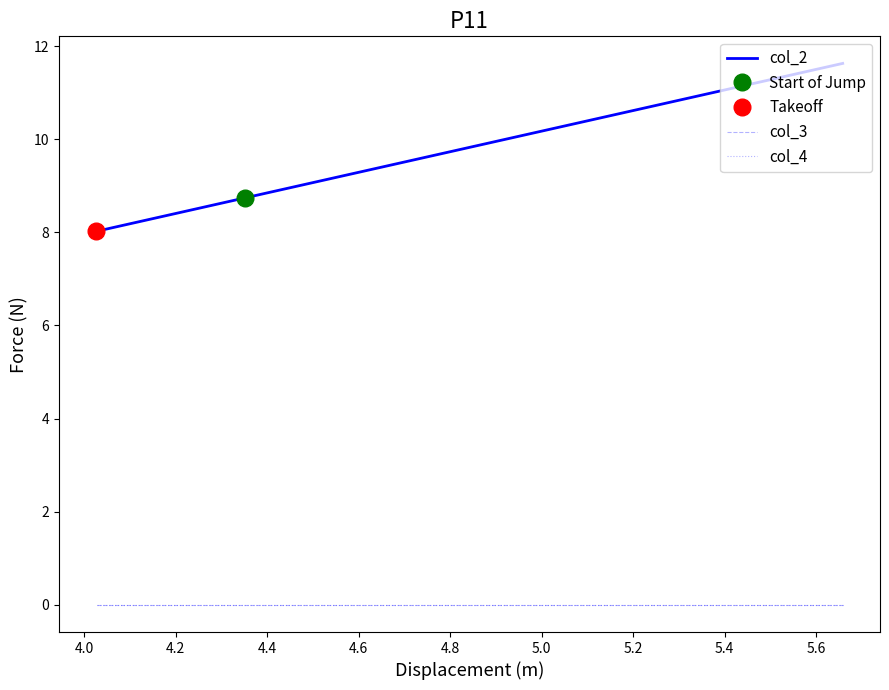

Which series has the largest range (max minus min)?

col_2